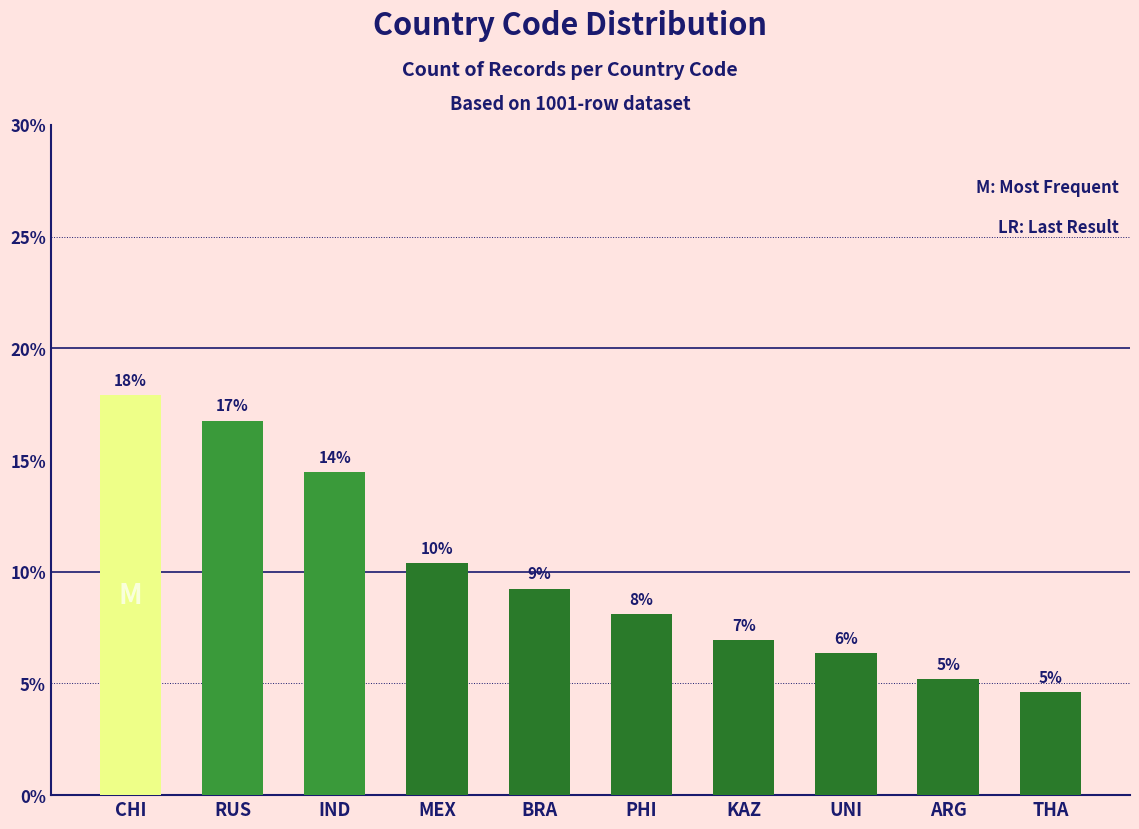

What is the difference between the maximum and second lowest values?

12.7